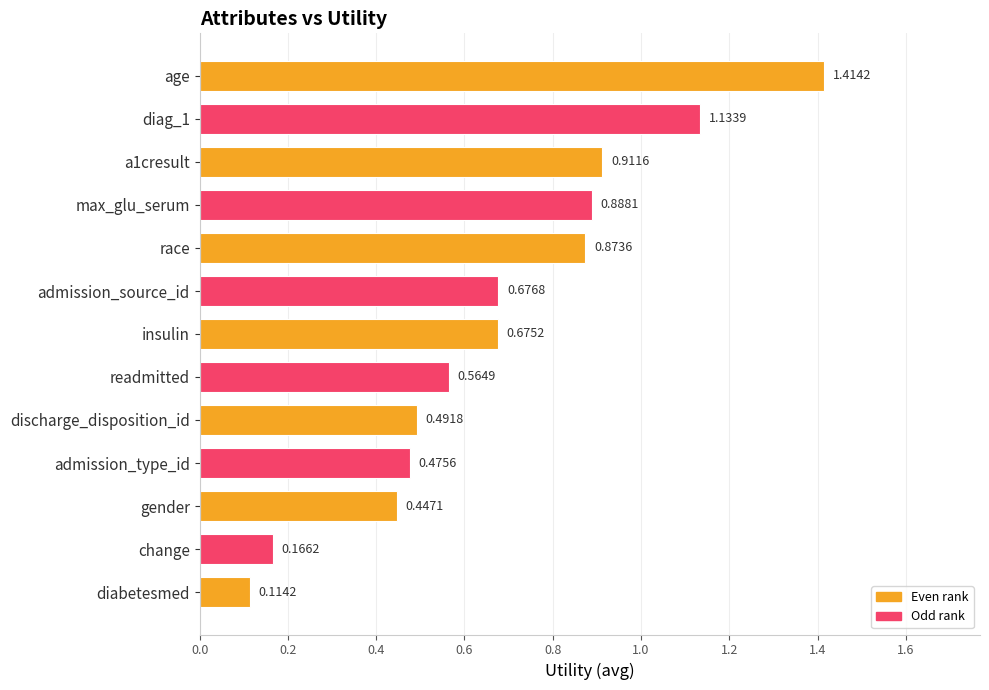

What is the sum of all values?

8.8